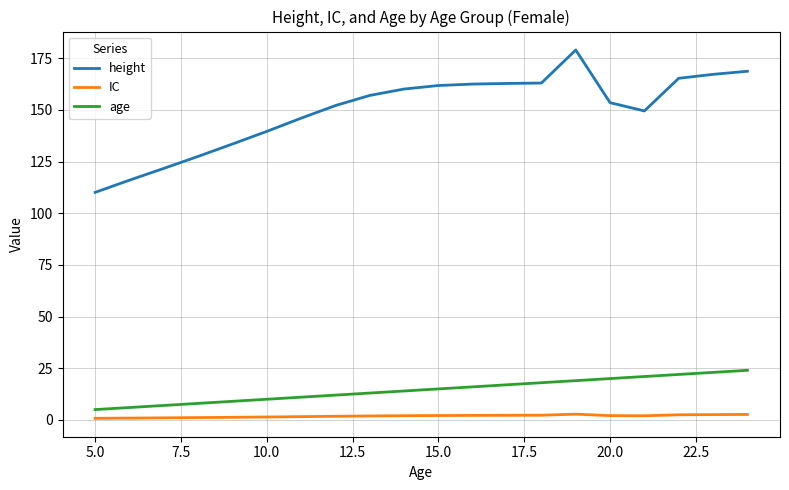

How many distinct data groups are displayed?

3